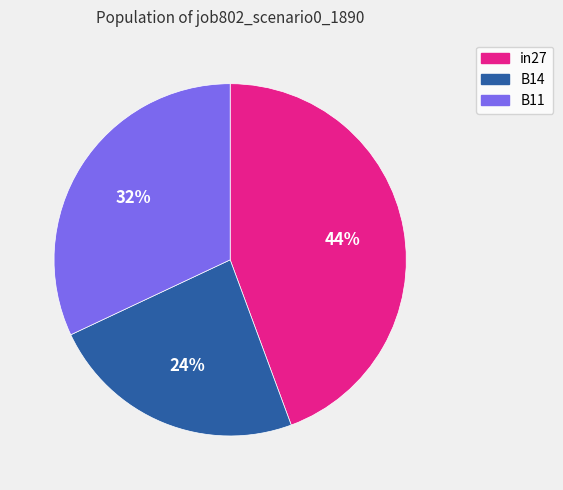

To the nearest percent, what is the average slice percentage?

33%